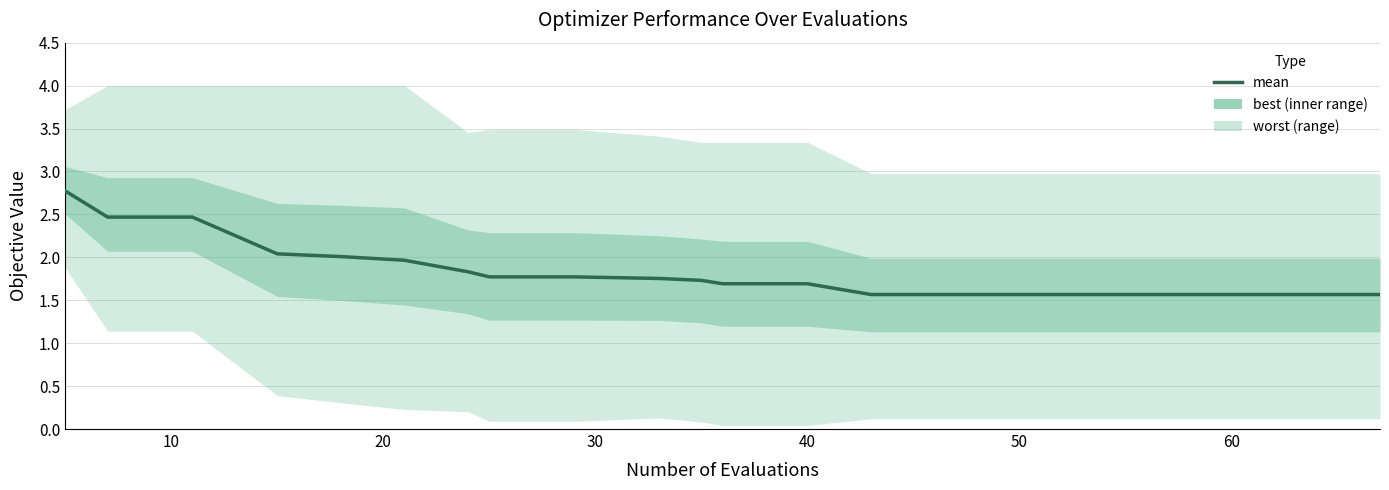

True or false: the data has more than 2 interior local peaks.

False